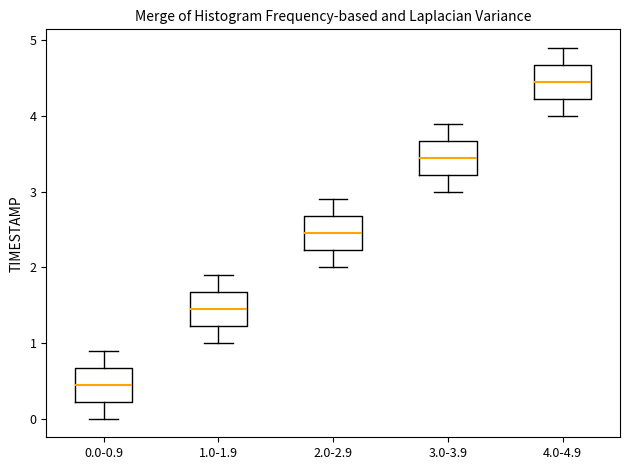

Which box's median line is the lowest?

0.0-0.9